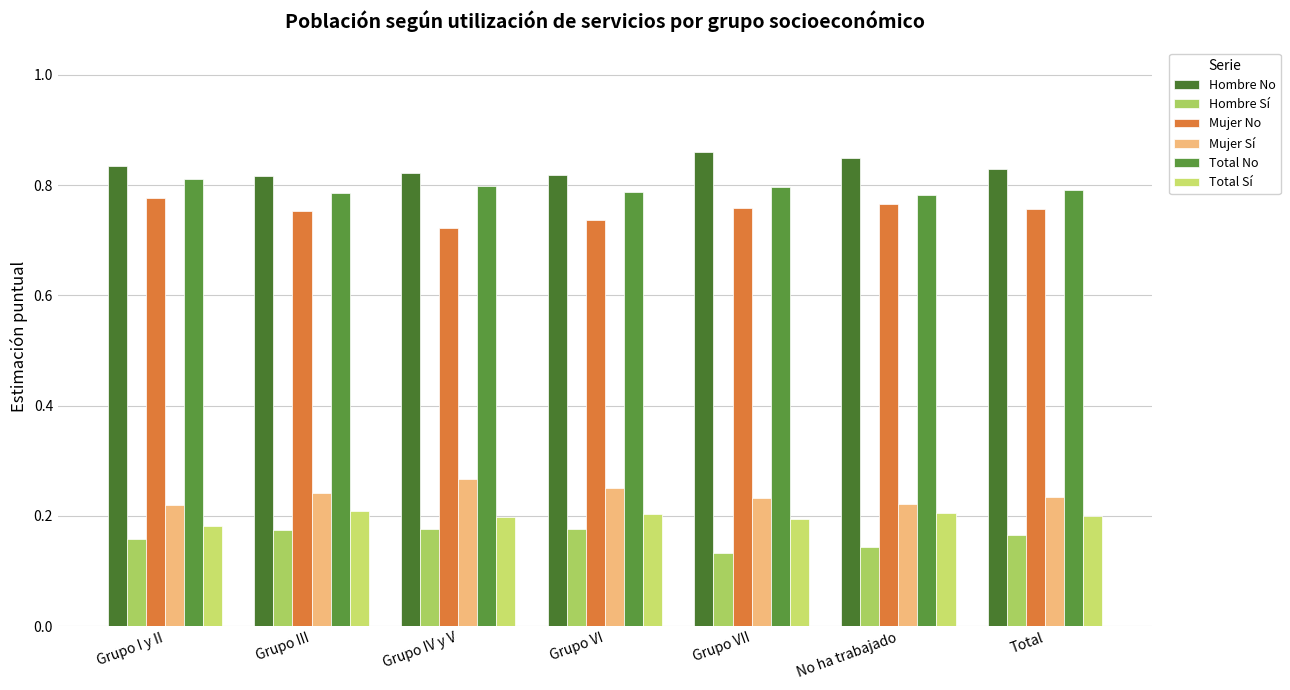

Read the Hombre Sí value at Grupo I y II.

0.2